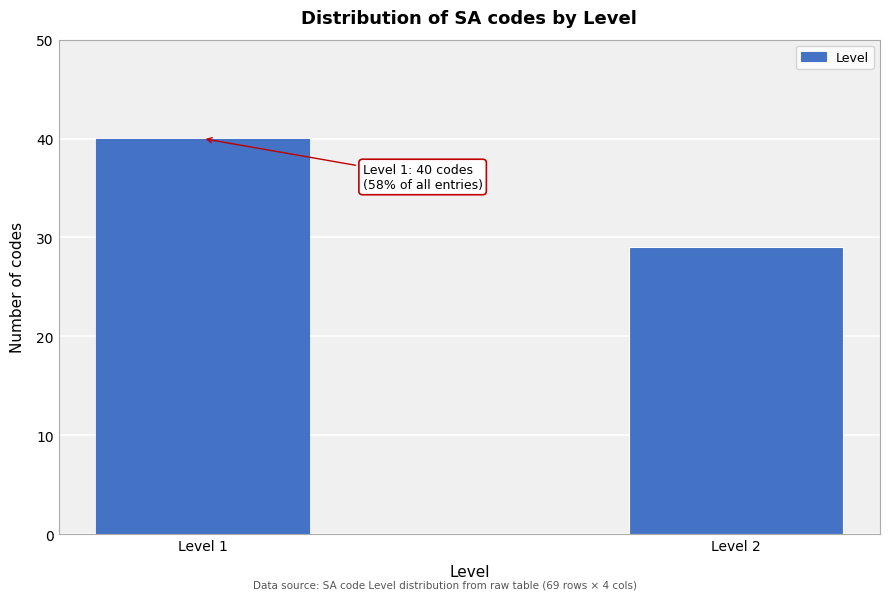

Reading left to right, transcribe all the data shown in this chart.

Level 1=40	Level 2=29